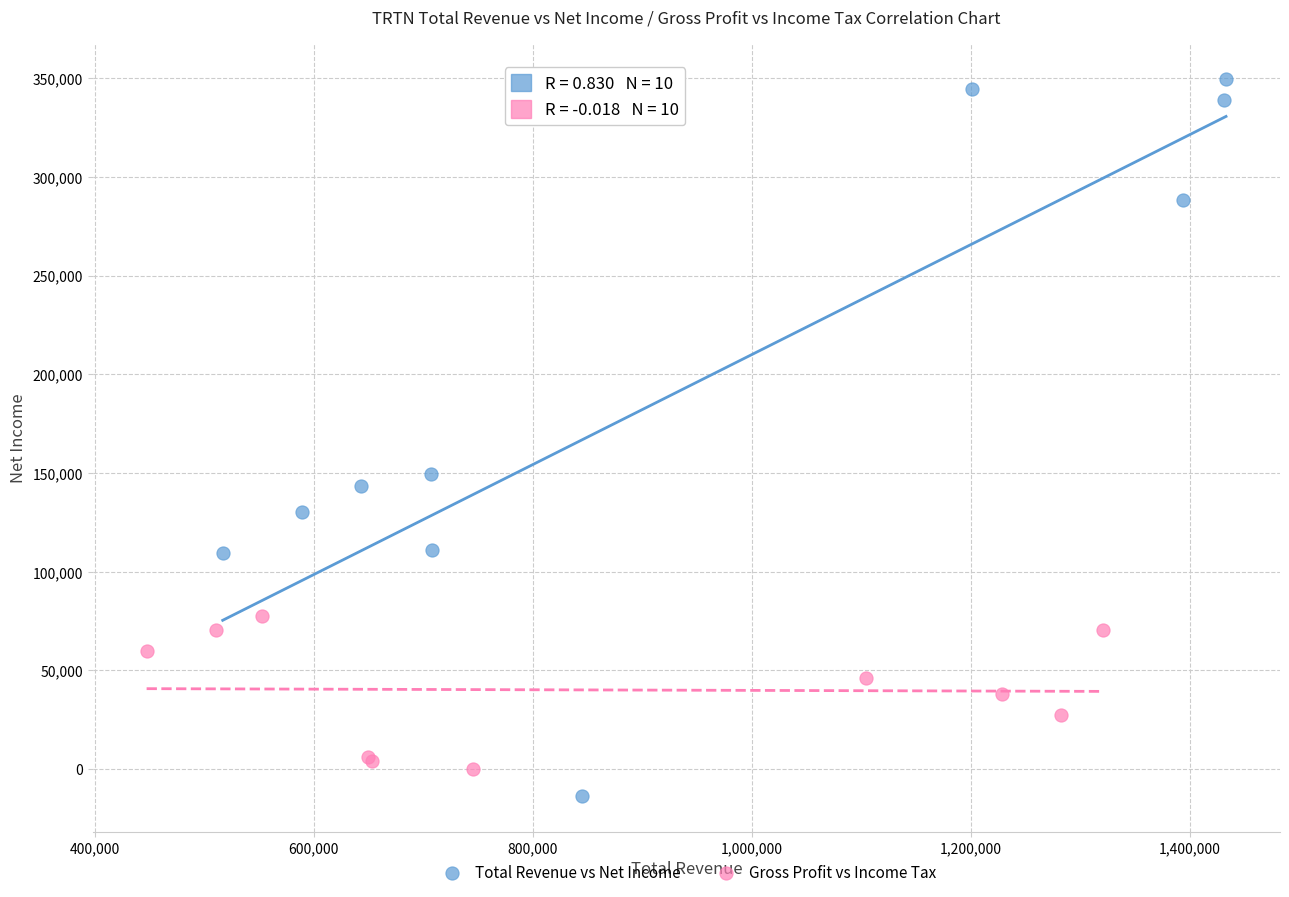

Which series has the widest spread of Y values?

Total Revenue vs Net Income